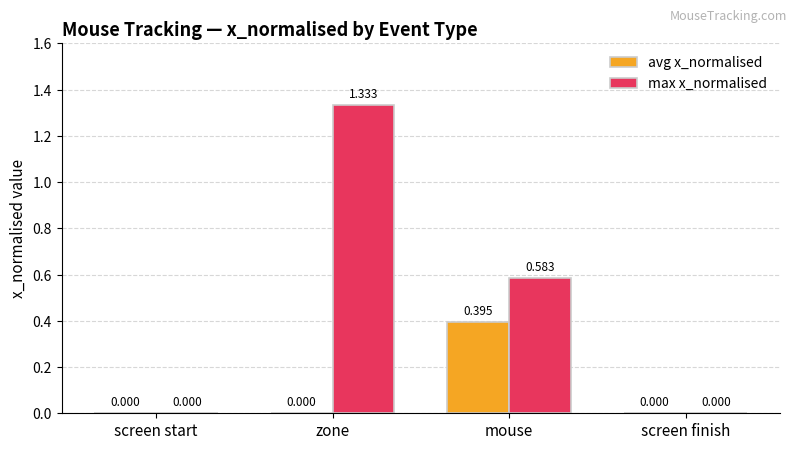

Which series changed the most between zone and screen finish?

max x_normalised